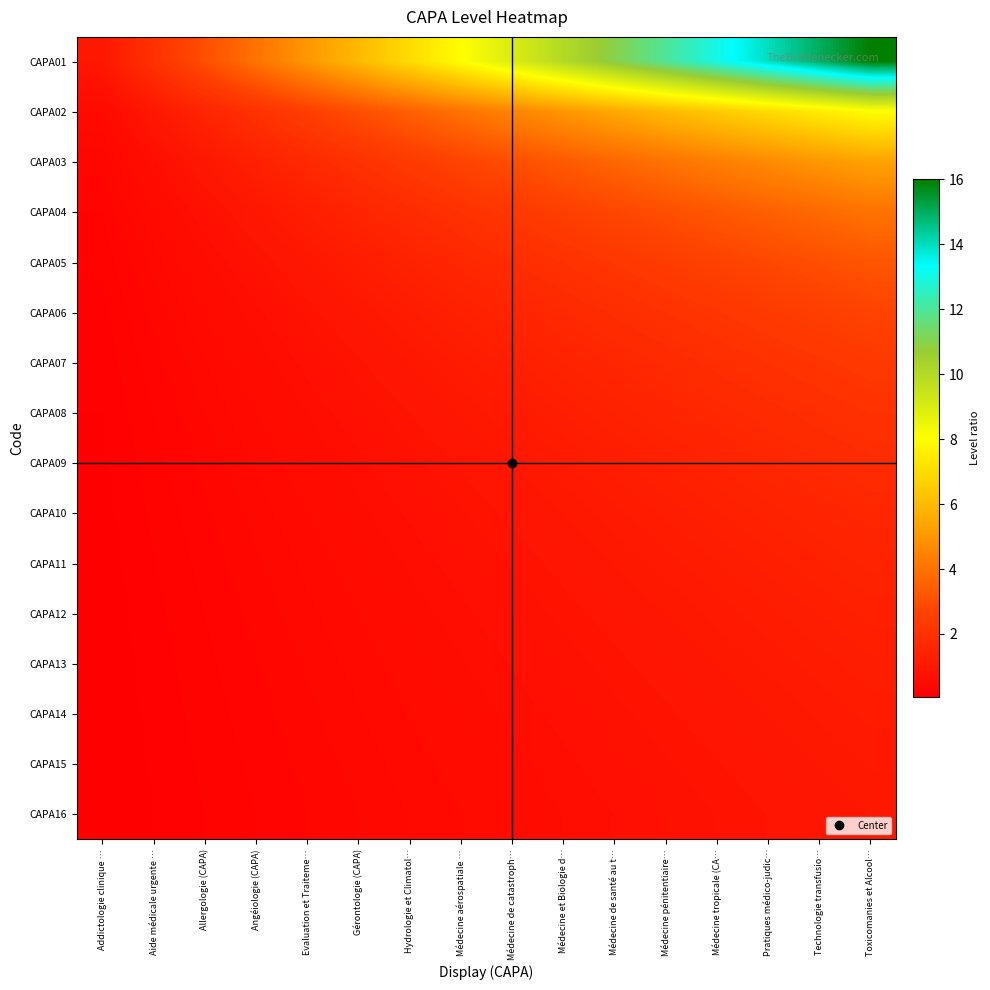

Reading left to right, transcribe all the data shown in this chart.

CAPA01: Addictologie clinique …=1.0	Aide médicale urgente …=2.0	Allergologie (CAPA)=3.0	Angéiologie (CAPA)=4.0	Evaluation et Traiteme…=5.0	Gérontologie (CAPA)=6.0	Hydrologie et Climatol…=7.0	Médecine aérospatiale …=8.0	Médecine de catastroph…=9.0	Médecine et Biologie d…=10.0	Médecine de santé au t…=11.0	Médecine pénitentiaire…=12.0	Médecine tropicale (CA…=13.0	Pratiques médico-judic…=14.0	Technologie transfusio…=15.0	Toxicomanies et Alcool…=16.0
CAPA02: Addictologie clinique …=0.5	Aide médicale urgente …=1.0	Allergologie (CAPA)=1.5	Angéiologie (CAPA)=2.0	Evaluation et Traiteme…=2.5	Gérontologie (CAPA)=3.0	Hydrologie et Climatol…=3.5	Médecine aérospatiale …=4.0	Médecine de catastroph…=4.5	Médecine et Biologie d…=5.0	Médecine de santé au t…=5.5	Médecine pénitentiaire…=6.0	Médecine tropicale (CA…=6.5	Pratiques médico-judic…=7.0	Technologie transfusio…=7.5	Toxicomanies et Alcool…=8.0
CAPA03: Addictologie clinique …=0.3	Aide médicale urgente …=0.7	Allergologie (CAPA)=1.0	Angéiologie (CAPA)=1.3	Evaluation et Traiteme…=1.7	Gérontologie (CAPA)=2.0	Hydrologie et Climatol…=2.3	Médecine aérospatiale …=2.7	Médecine de catastroph…=3.0	Médecine et Biologie d…=3.3	Médecine de santé au t…=3.7	Médecine pénitentiaire…=4.0	Médecine tropicale (CA…=4.3	Pratiques médico-judic…=4.7	Technologie transfusio…=5.0	Toxicomanies et Alcool…=5.3
CAPA04: Addictologie clinique …=0.2	Aide médicale urgente …=0.5	Allergologie (CAPA)=0.8	Angéiologie (CAPA)=1.0	Evaluation et Traiteme…=1.2	Gérontologie (CAPA)=1.5	Hydrologie et Climatol…=1.8	Médecine aérospatiale …=2.0	Médecine de catastroph…=2.2	Médecine et Biologie d…=2.5	Médecine de santé au t…=2.8	Médecine pénitentiaire…=3.0	Médecine tropicale (CA…=3.2	Pratiques médico-judic…=3.5	Technologie transfusio…=3.8	Toxicomanies et Alcool…=4.0
CAPA05: Addictologie clinique …=0.2	Aide médicale urgente …=0.4	Allergologie (CAPA)=0.6	Angéiologie (CAPA)=0.8	Evaluation et Traiteme…=1.0	Gérontologie (CAPA)=1.2	Hydrologie et Climatol…=1.4	Médecine aérospatiale …=1.6	Médecine de catastroph…=1.8	Médecine et Biologie d…=2.0	Médecine de santé au t…=2.2	Médecine pénitentiaire…=2.4	Médecine tropicale (CA…=2.6	Pratiques médico-judic…=2.8	Technologie transfusio…=3.0	Toxicomanies et Alcool…=3.2
CAPA06: Addictologie clinique …=0.2	Aide médicale urgente …=0.3	Allergologie (CAPA)=0.5	Angéiologie (CAPA)=0.7	Evaluation et Traiteme…=0.8	Gérontologie (CAPA)=1.0	Hydrologie et Climatol…=1.2	Médecine aérospatiale …=1.3	Médecine de catastroph…=1.5	Médecine et Biologie d…=1.7	Médecine de santé au t…=1.8	Médecine pénitentiaire…=2.0	Médecine tropicale (CA…=2.2	Pratiques médico-judic…=2.3	Technologie transfusio…=2.5	Toxicomanies et Alcool…=2.7
CAPA07: Addictologie clinique …=0.1	Aide médicale urgente …=0.3	Allergologie (CAPA)=0.4	Angéiologie (CAPA)=0.6	Evaluation et Traiteme…=0.7	Gérontologie (CAPA)=0.9	Hydrologie et Climatol…=1.0	Médecine aérospatiale …=1.1	Médecine de catastroph…=1.3	Médecine et Biologie d…=1.4	Médecine de santé au t…=1.6	Médecine pénitentiaire…=1.7	Médecine tropicale (CA…=1.9	Pratiques médico-judic…=2.0	Technologie transfusio…=2.1	Toxicomanies et Alcool…=2.3
CAPA08: Addictologie clinique …=0.1	Aide médicale urgente …=0.2	Allergologie (CAPA)=0.4	Angéiologie (CAPA)=0.5	Evaluation et Traiteme…=0.6	Gérontologie (CAPA)=0.8	Hydrologie et Climatol…=0.9	Médecine aérospatiale …=1.0	Médecine de catastroph…=1.1	Médecine et Biologie d…=1.2	Médecine de santé au t…=1.4	Médecine pénitentiaire…=1.5	Médecine tropicale (CA…=1.6	Pratiques médico-judic…=1.8	Technologie transfusio…=1.9	Toxicomanies et Alcool…=2.0
CAPA09: Addictologie clinique …=0.1	Aide médicale urgente …=0.2	Allergologie (CAPA)=0.3	Angéiologie (CAPA)=0.4	Evaluation et Traiteme…=0.6	Gérontologie (CAPA)=0.7	Hydrologie et Climatol…=0.8	Médecine aérospatiale …=0.9	Médecine de catastroph…=1.0	Médecine et Biologie d…=1.1	Médecine de santé au t…=1.2	Médecine pénitentiaire…=1.3	Médecine tropicale (CA…=1.4	Pratiques médico-judic…=1.6	Technologie transfusio…=1.7	Toxicomanies et Alcool…=1.8
CAPA10: Addictologie clinique …=0.1	Aide médicale urgente …=0.2	Allergologie (CAPA)=0.3	Angéiologie (CAPA)=0.4	Evaluation et Traiteme…=0.5	Gérontologie (CAPA)=0.6	Hydrologie et Climatol…=0.7	Médecine aérospatiale …=0.8	Médecine de catastroph…=0.9	Médecine et Biologie d…=1.0	Médecine de santé au t…=1.1	Médecine pénitentiaire…=1.2	Médecine tropicale (CA…=1.3	Pratiques médico-judic…=1.4	Technologie transfusio…=1.5	Toxicomanies et Alcool…=1.6
CAPA11: Addictologie clinique …=0.1	Aide médicale urgente …=0.2	Allergologie (CAPA)=0.3	Angéiologie (CAPA)=0.4	Evaluation et Traiteme…=0.5	Gérontologie (CAPA)=0.5	Hydrologie et Climatol…=0.6	Médecine aérospatiale …=0.7	Médecine de catastroph…=0.8	Médecine et Biologie d…=0.9	Médecine de santé au t…=1.0	Médecine pénitentiaire…=1.1	Médecine tropicale (CA…=1.2	Pratiques médico-judic…=1.3	Technologie transfusio…=1.4	Toxicomanies et Alcool…=1.5
CAPA12: Addictologie clinique …=0.1	Aide médicale urgente …=0.2	Allergologie (CAPA)=0.2	Angéiologie (CAPA)=0.3	Evaluation et Traiteme…=0.4	Gérontologie (CAPA)=0.5	Hydrologie et Climatol…=0.6	Médecine aérospatiale …=0.7	Médecine de catastroph…=0.8	Médecine et Biologie d…=0.8	Médecine de santé au t…=0.9	Médecine pénitentiaire…=1.0	Médecine tropicale (CA…=1.1	Pratiques médico-judic…=1.2	Technologie transfusio…=1.2	Toxicomanies et Alcool…=1.3
CAPA13: Addictologie clinique …=0.1	Aide médicale urgente …=0.2	Allergologie (CAPA)=0.2	Angéiologie (CAPA)=0.3	Evaluation et Traiteme…=0.4	Gérontologie (CAPA)=0.5	Hydrologie et Climatol…=0.5	Médecine aérospatiale …=0.6	Médecine de catastroph…=0.7	Médecine et Biologie d…=0.8	Médecine de santé au t…=0.8	Médecine pénitentiaire…=0.9	Médecine tropicale (CA…=1.0	Pratiques médico-judic…=1.1	Technologie transfusio…=1.2	Toxicomanies et Alcool…=1.2
CAPA14: Addictologie clinique …=0.1	Aide médicale urgente …=0.1	Allergologie (CAPA)=0.2	Angéiologie (CAPA)=0.3	Evaluation et Traiteme…=0.4	Gérontologie (CAPA)=0.4	Hydrologie et Climatol…=0.5	Médecine aérospatiale …=0.6	Médecine de catastroph…=0.6	Médecine et Biologie d…=0.7	Médecine de santé au t…=0.8	Médecine pénitentiaire…=0.9	Médecine tropicale (CA…=0.9	Pratiques médico-judic…=1.0	Technologie transfusio…=1.1	Toxicomanies et Alcool…=1.1
CAPA15: Addictologie clinique …=0.1	Aide médicale urgente …=0.1	Allergologie (CAPA)=0.2	Angéiologie (CAPA)=0.3	Evaluation et Traiteme…=0.3	Gérontologie (CAPA)=0.4	Hydrologie et Climatol…=0.5	Médecine aérospatiale …=0.5	Médecine de catastroph…=0.6	Médecine et Biologie d…=0.7	Médecine de santé au t…=0.7	Médecine pénitentiaire…=0.8	Médecine tropicale (CA…=0.9	Pratiques médico-judic…=0.9	Technologie transfusio…=1.0	Toxicomanies et Alcool…=1.1
CAPA16: Addictologie clinique …=0.1	Aide médicale urgente …=0.1	Allergologie (CAPA)=0.2	Angéiologie (CAPA)=0.2	Evaluation et Traiteme…=0.3	Gérontologie (CAPA)=0.4	Hydrologie et Climatol…=0.4	Médecine aérospatiale …=0.5	Médecine de catastroph…=0.6	Médecine et Biologie d…=0.6	Médecine de santé au t…=0.7	Médecine pénitentiaire…=0.8	Médecine tropicale (CA…=0.8	Pratiques médico-judic…=0.9	Technologie transfusio…=0.9	Toxicomanies et Alcool…=1.0